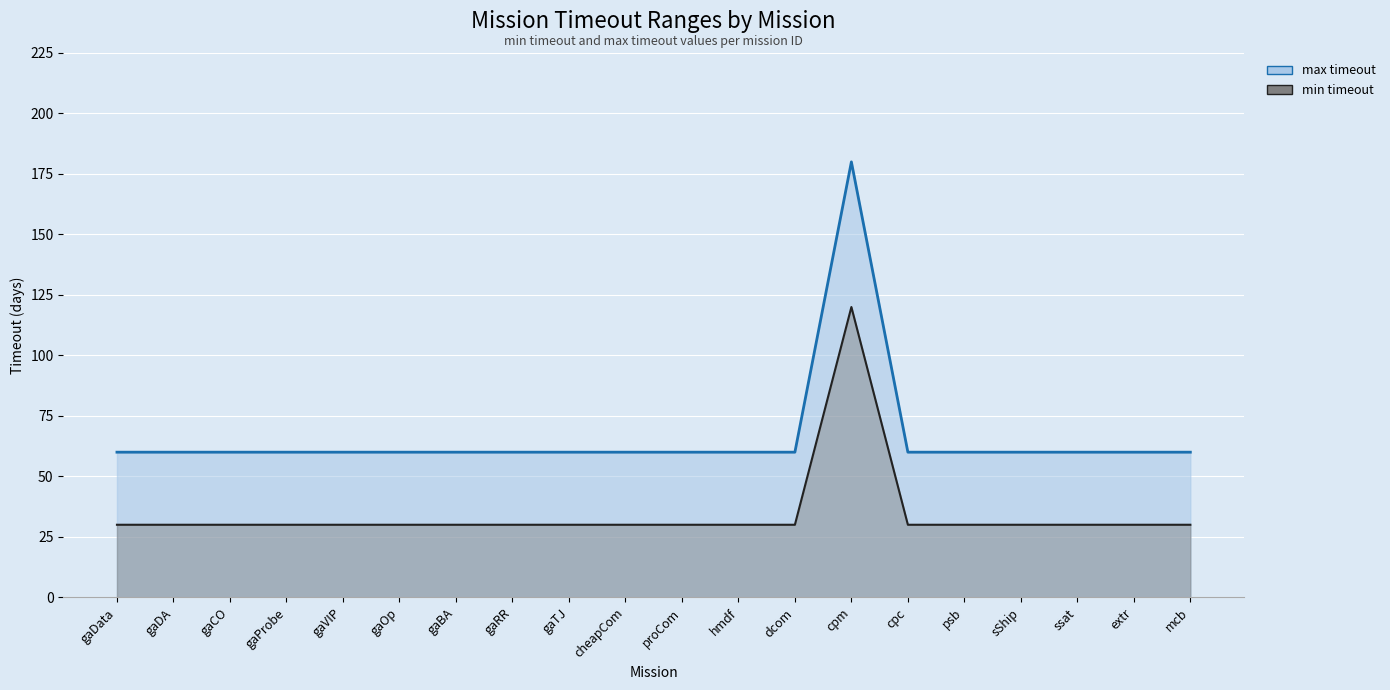

What is the maximum value for max timeout line?

180